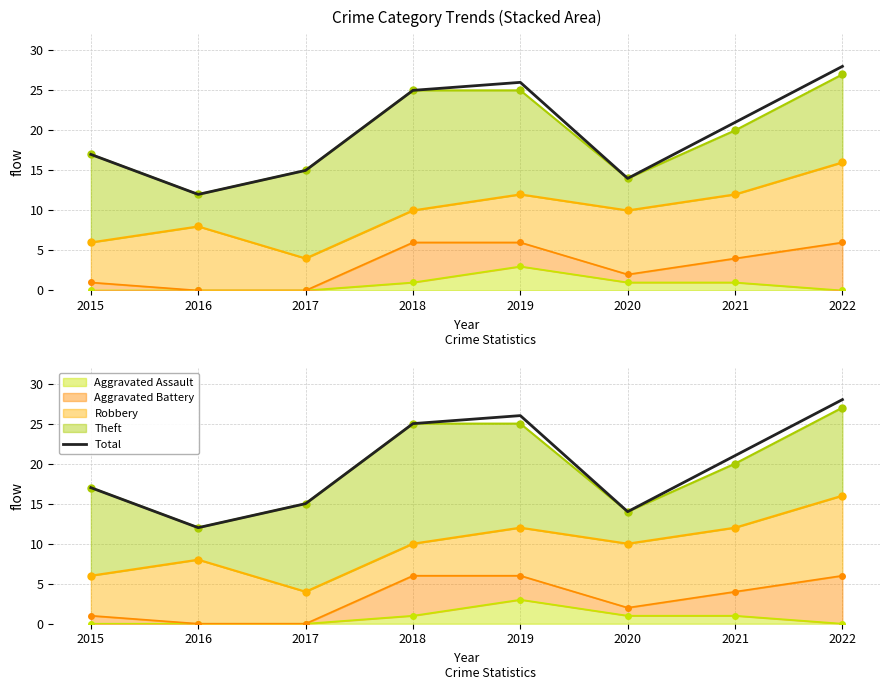

Reading right to left, what are all the values shown in this chart?

2022=28	2021=21	2020=14	2019=26	2018=25	2017=15	2016=12	2015=17